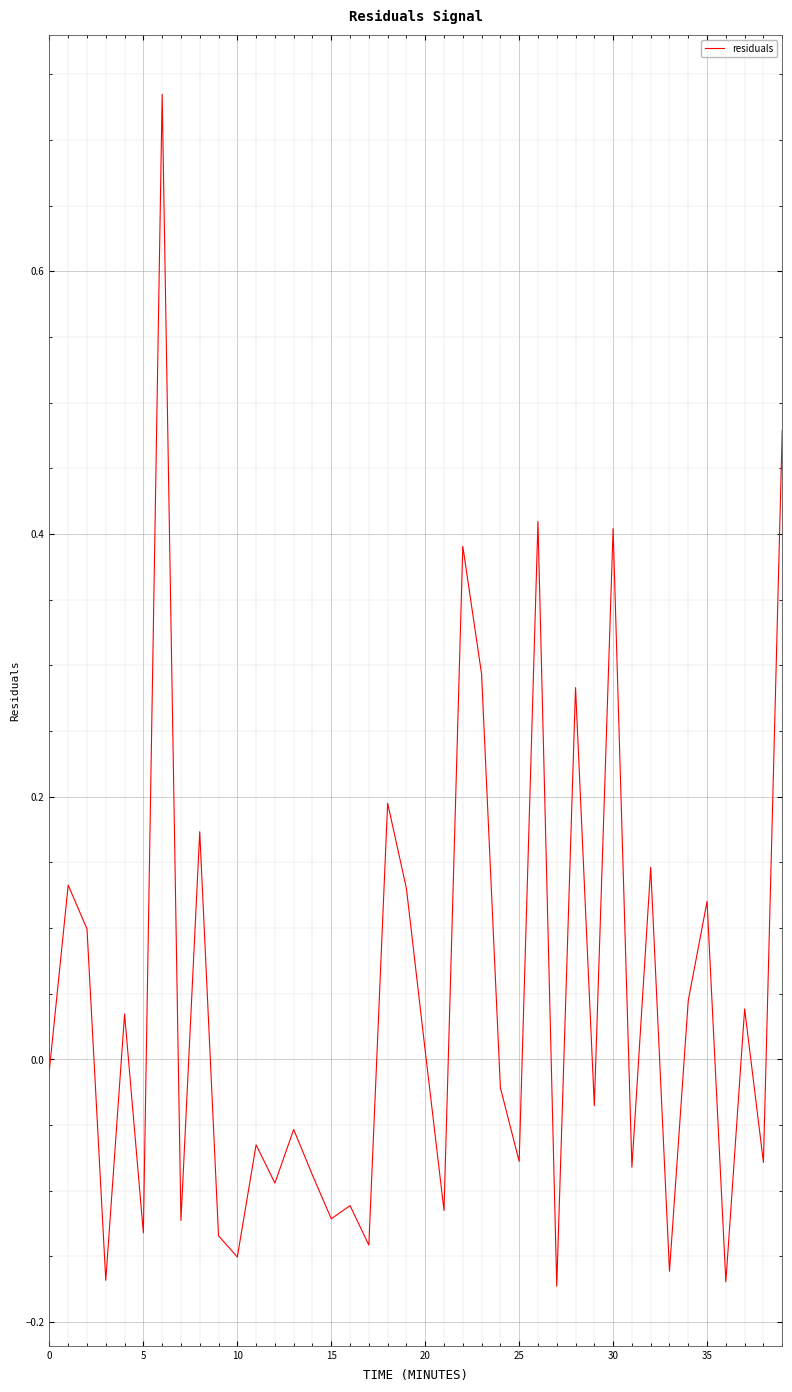

What is the difference between the maximum and minimum values?

0.9